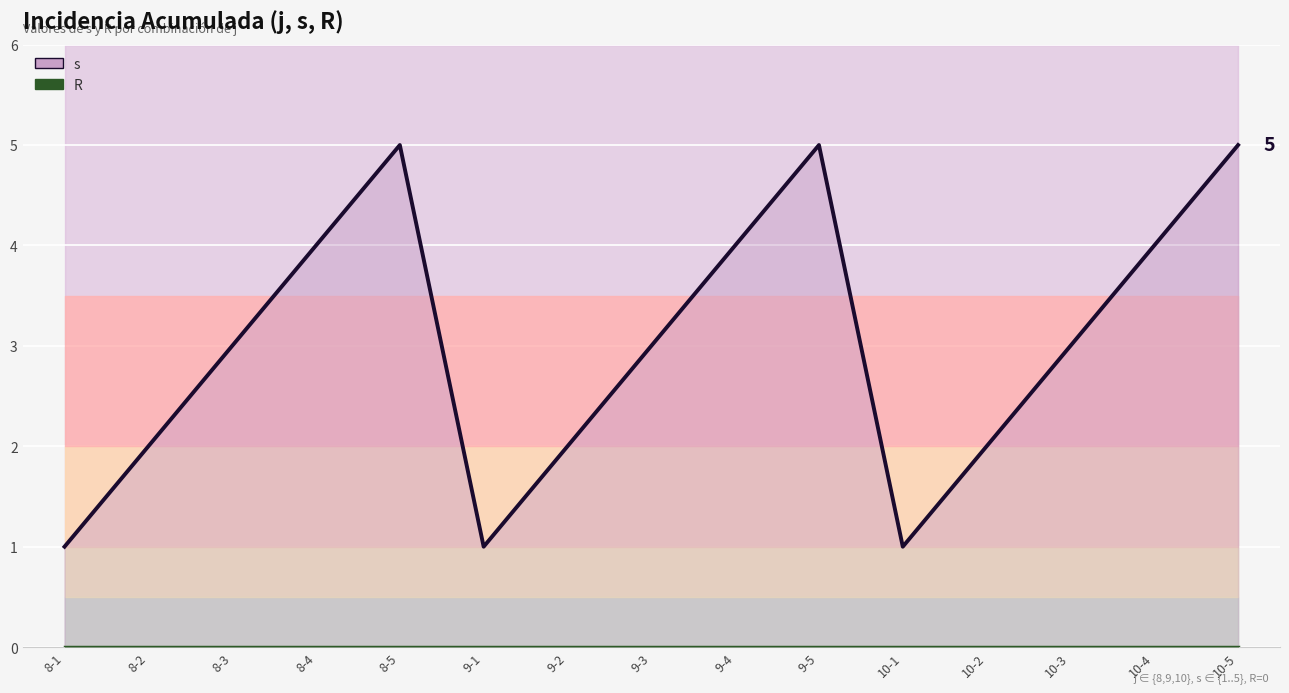

What is the difference between the maximum and minimum values in the s series?

4